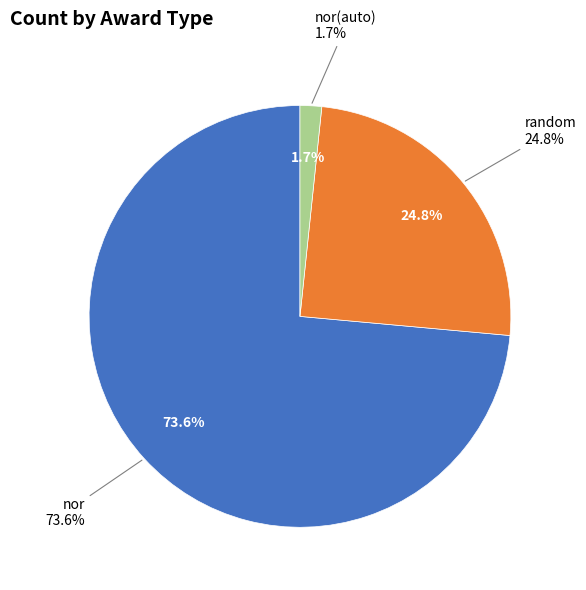

What is the majority slice?

nor